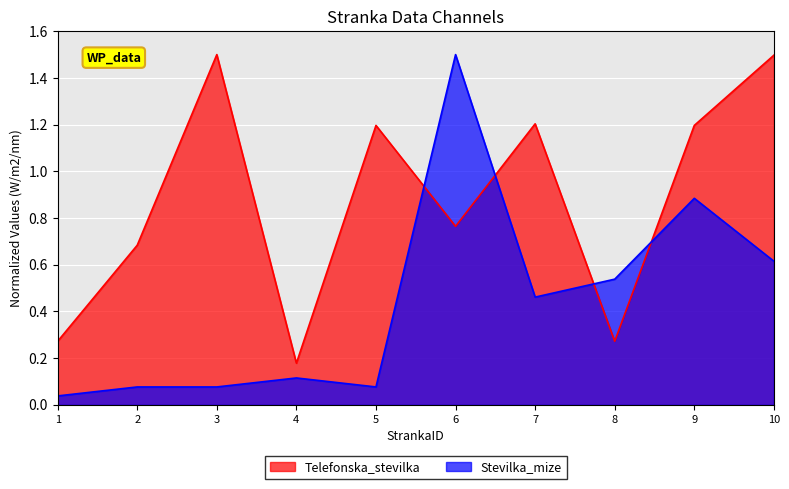

Between which two adjacent categories do Telefonska_stevilka and Stevilka_mize first intersect?

5 and 6